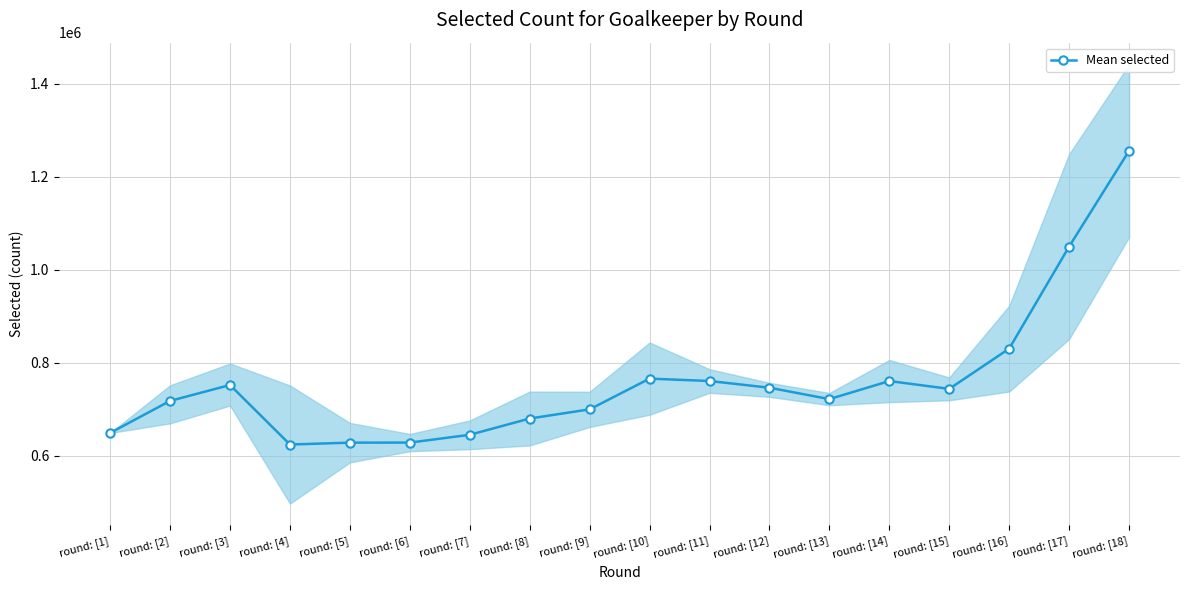

How many data points are less than 743730?

9